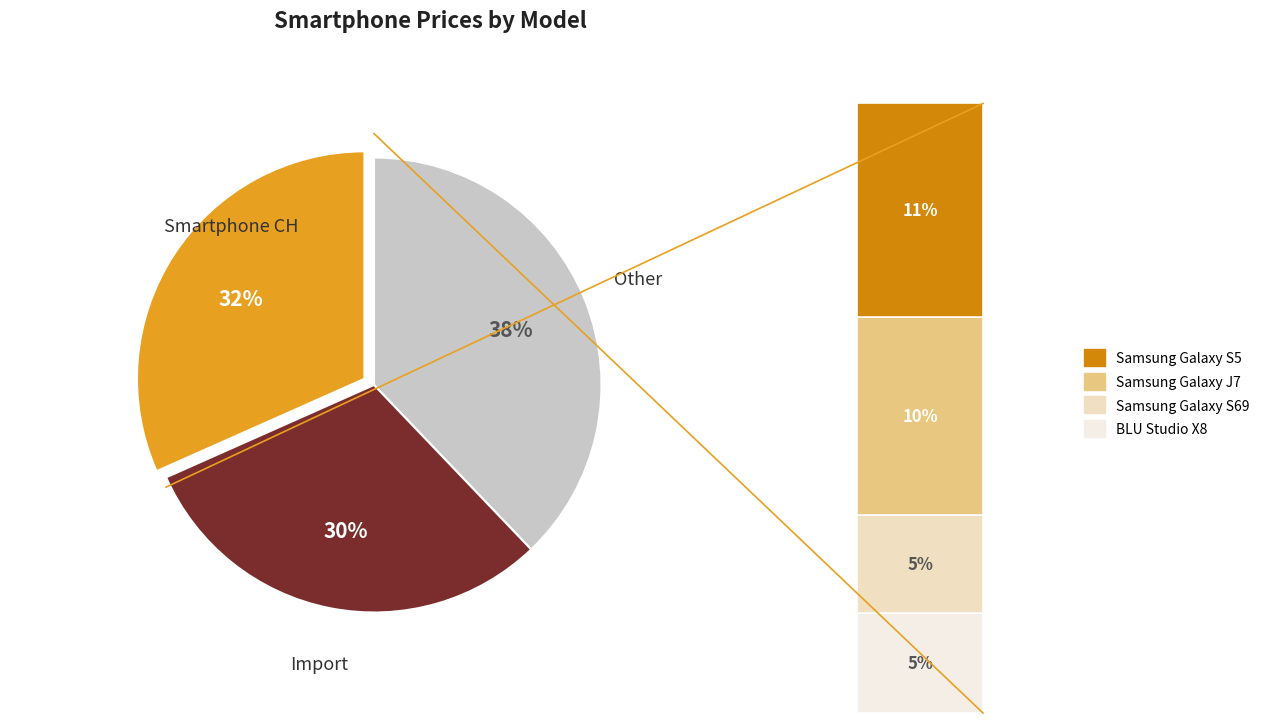

Combined, do BLU Studio X8 and Samsung Galaxy J7 account for over 50%?

No